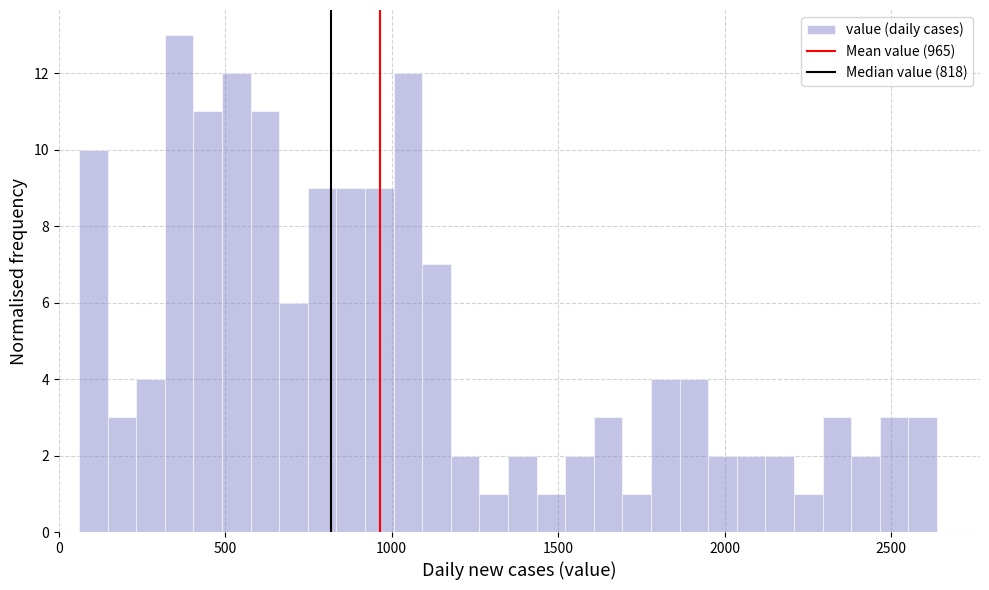

Around what value on the x-axis is the tallest bar? Give the approximate position of its centre, as read against the axis.

350